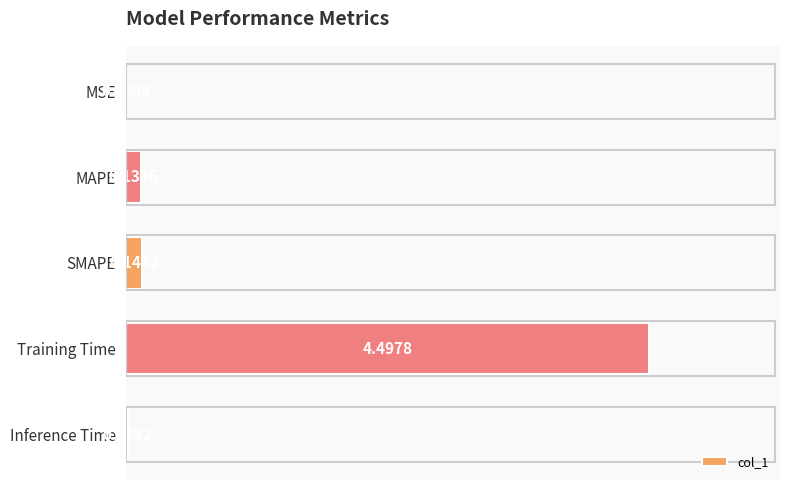

Between MAPE and SMAPE, which is larger?

SMAPE